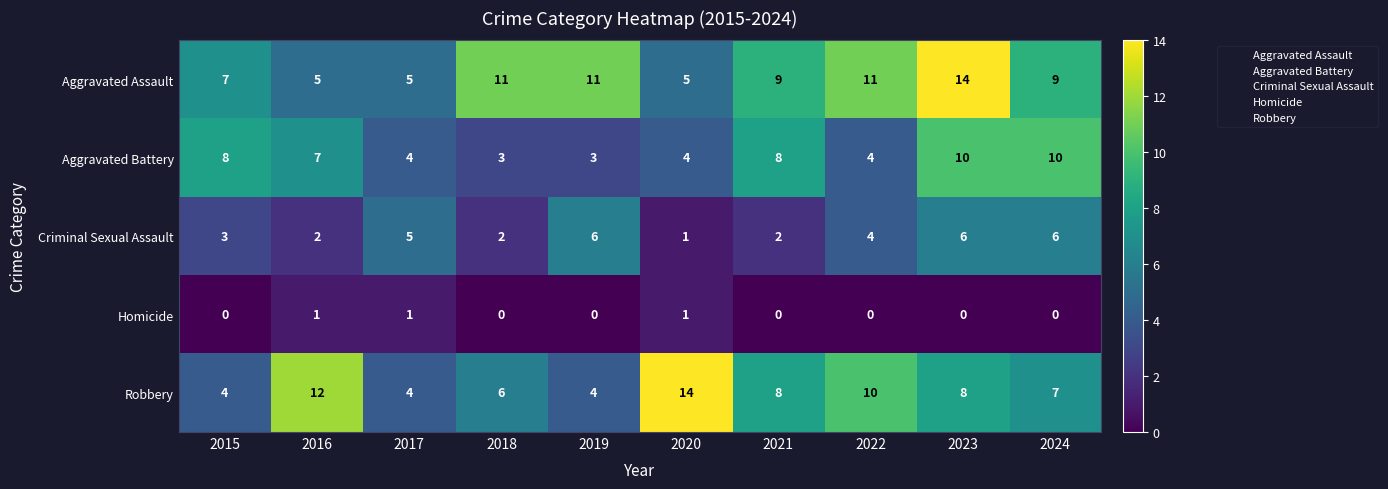

At which category is the sum across all series the highest?

2023